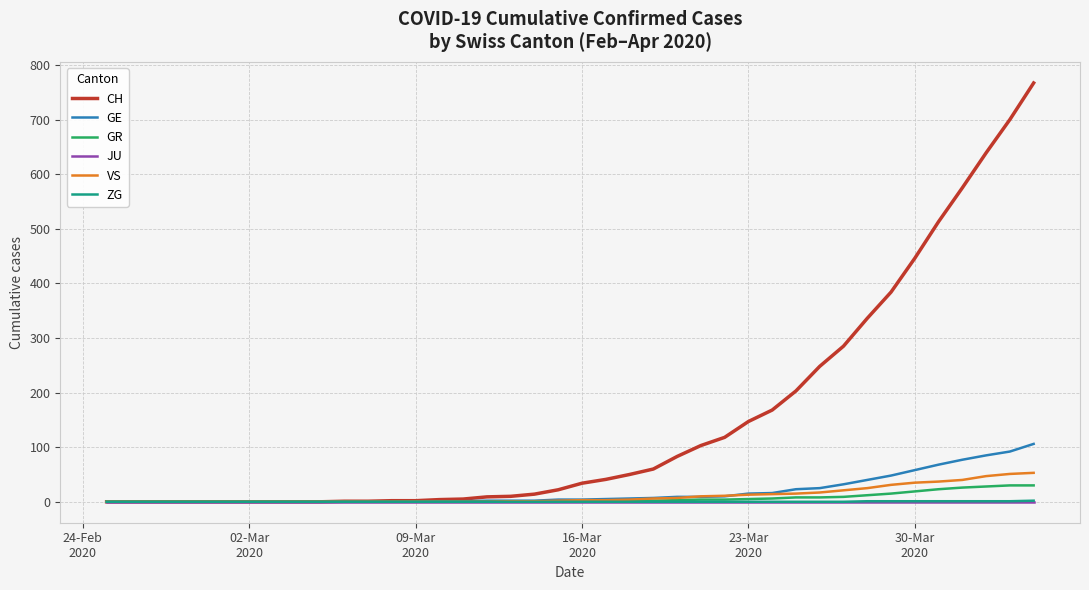

Which series has the widest spread of values?

CH